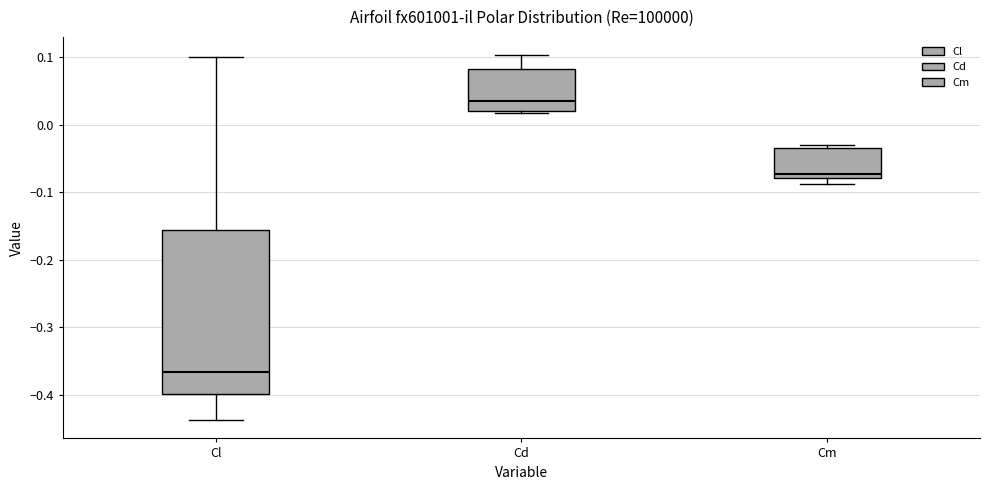

Which box has the lowest median line?

Cl